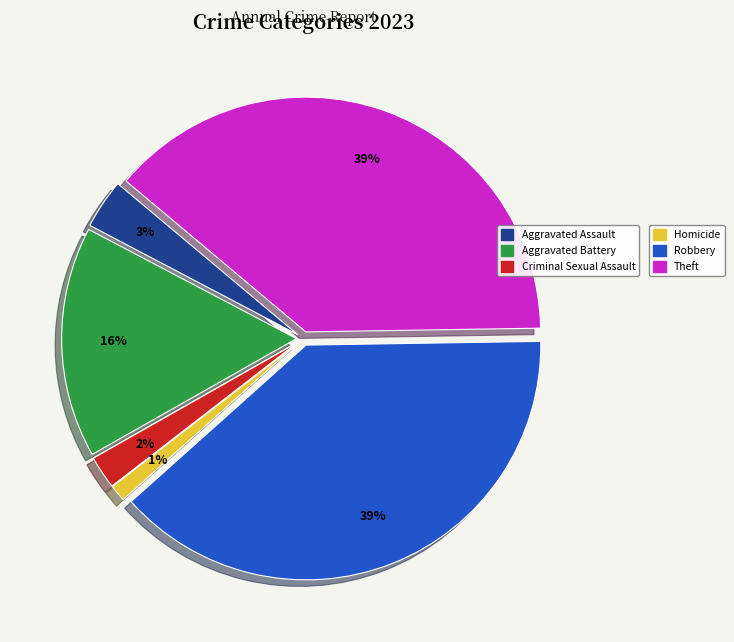

Is there any slice that represents more than half of the pie?

No